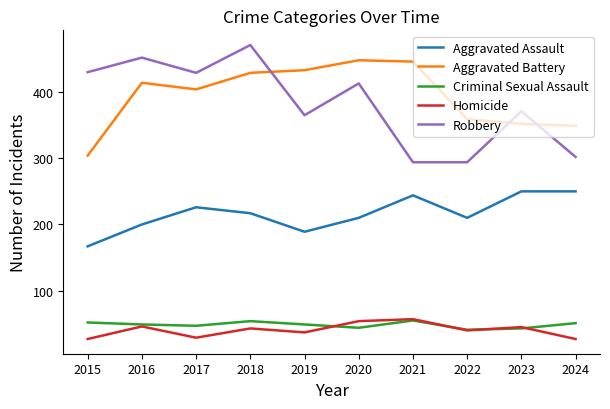

Which series has the largest range (max minus min)?

Robbery